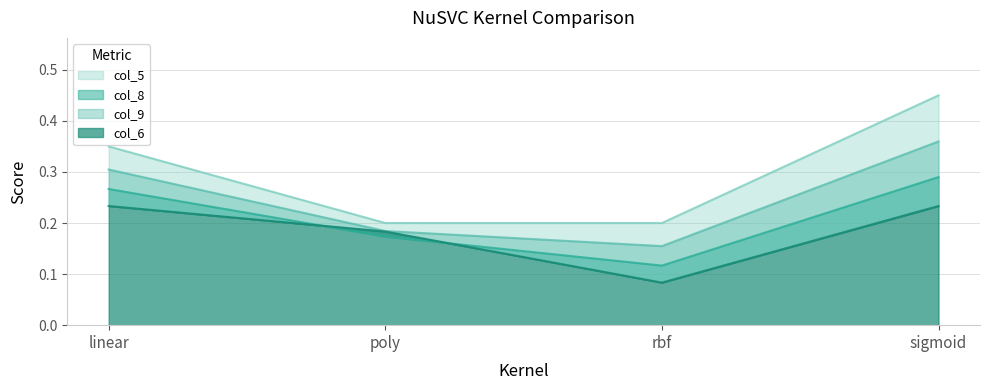

Reading right to left, extract all data points from this chart.

col_8: sigmoid=0.3	rbf=0.1	poly=0.2	linear=0.3
col_9: sigmoid=0.4	rbf=0.2	poly=0.2	linear=0.3
col_5: sigmoid=0.5	rbf=0.2	poly=0.2	linear=0.3
col_6: sigmoid=0.2	rbf=0.1	poly=0.2	linear=0.2